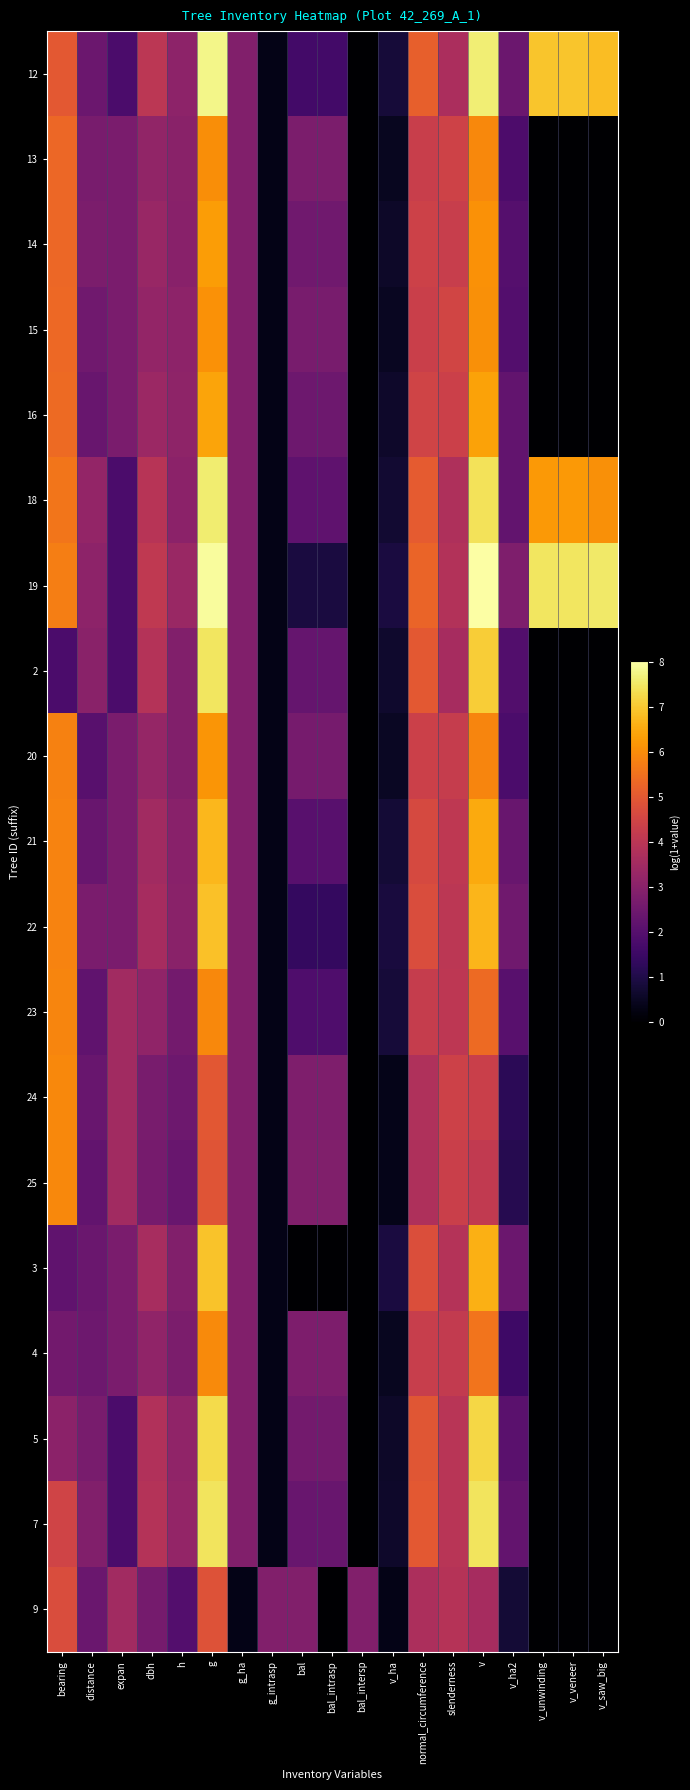

Which series has the largest range (max minus min)?

19